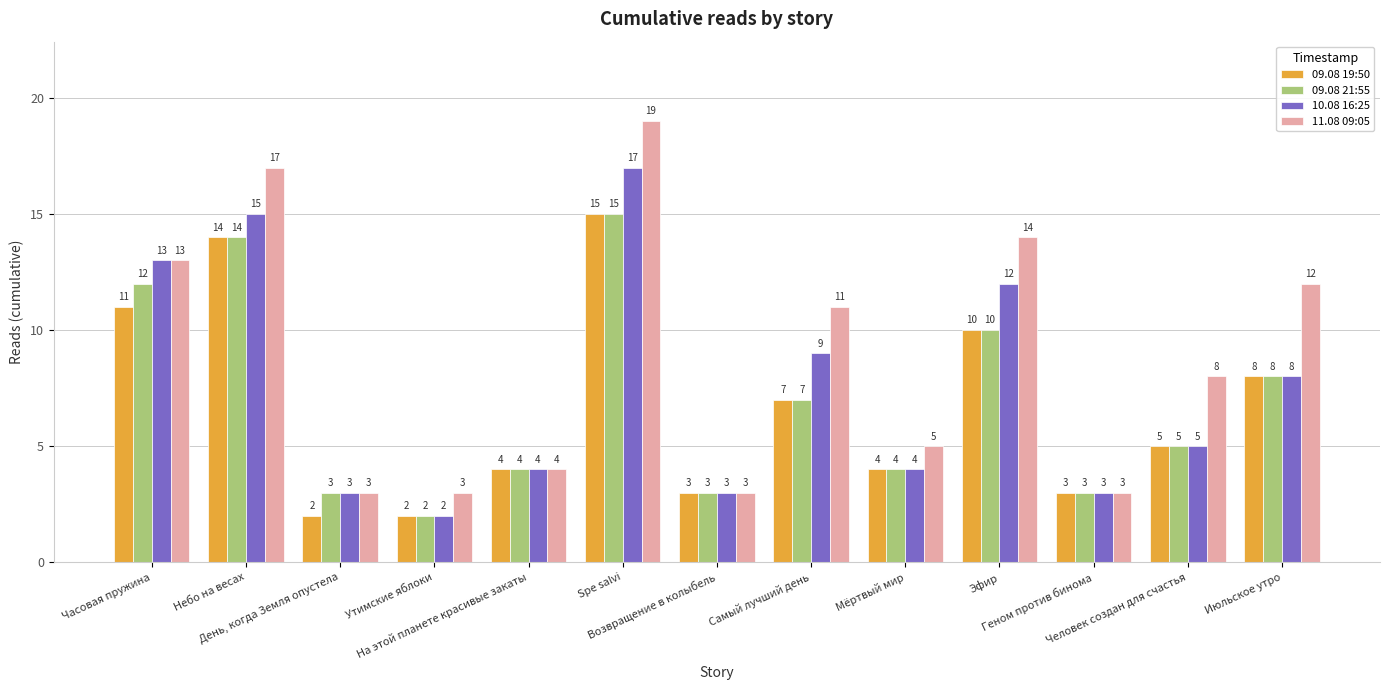

What is the sum of the 09.08 21:55 values at Геном против бинома and Возвращение в колыбель?

6